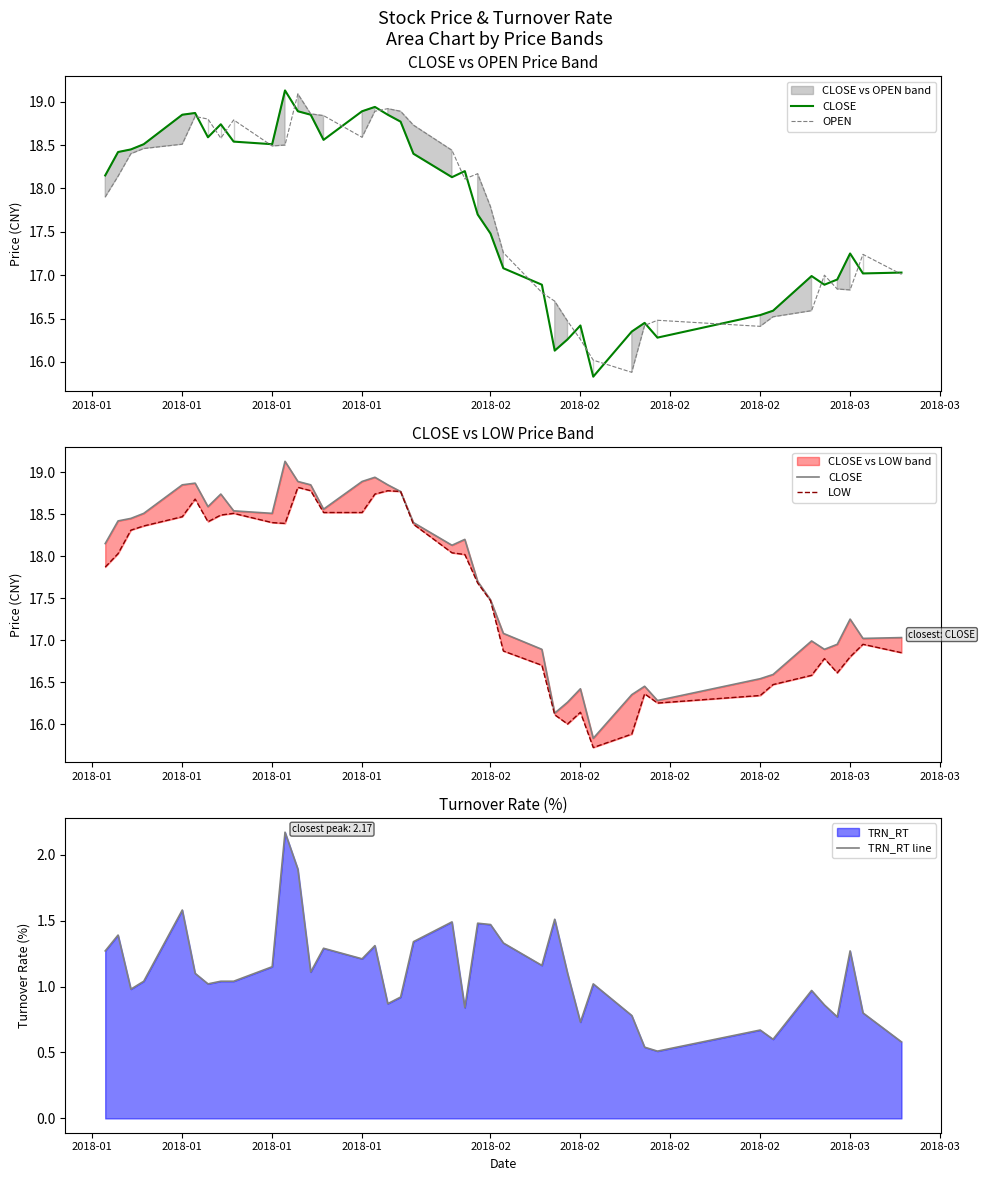

How many lines are shown in the chart?

4